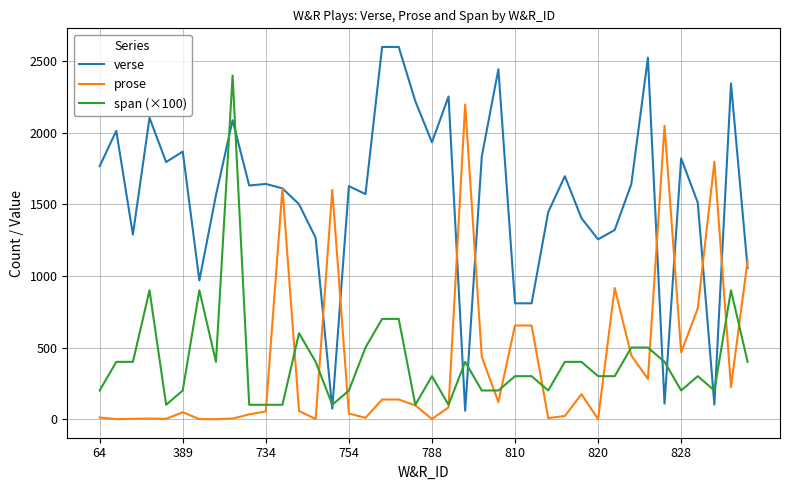

Which series has the largest total across all categories?

verse